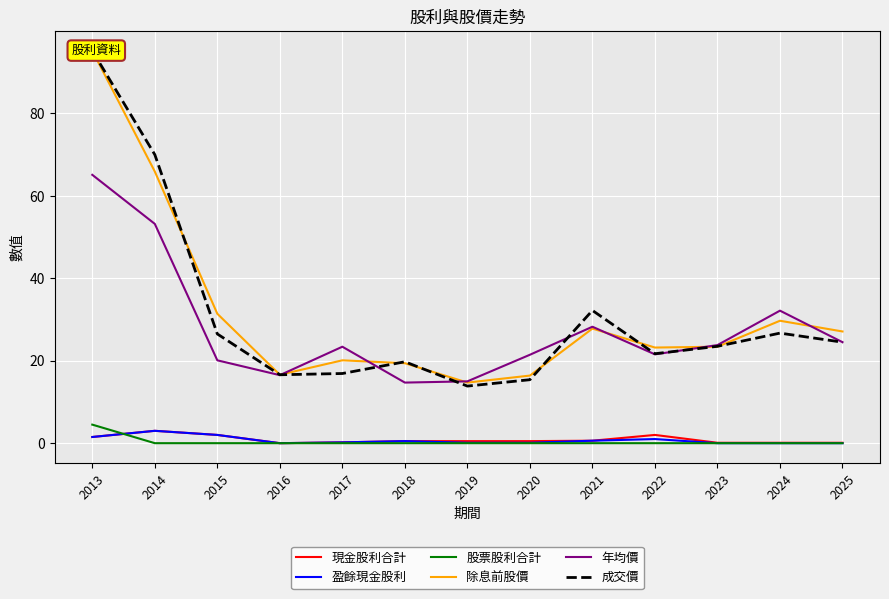

True or false: 成交價 and 盈餘現金股利 intersect in this chart.

False